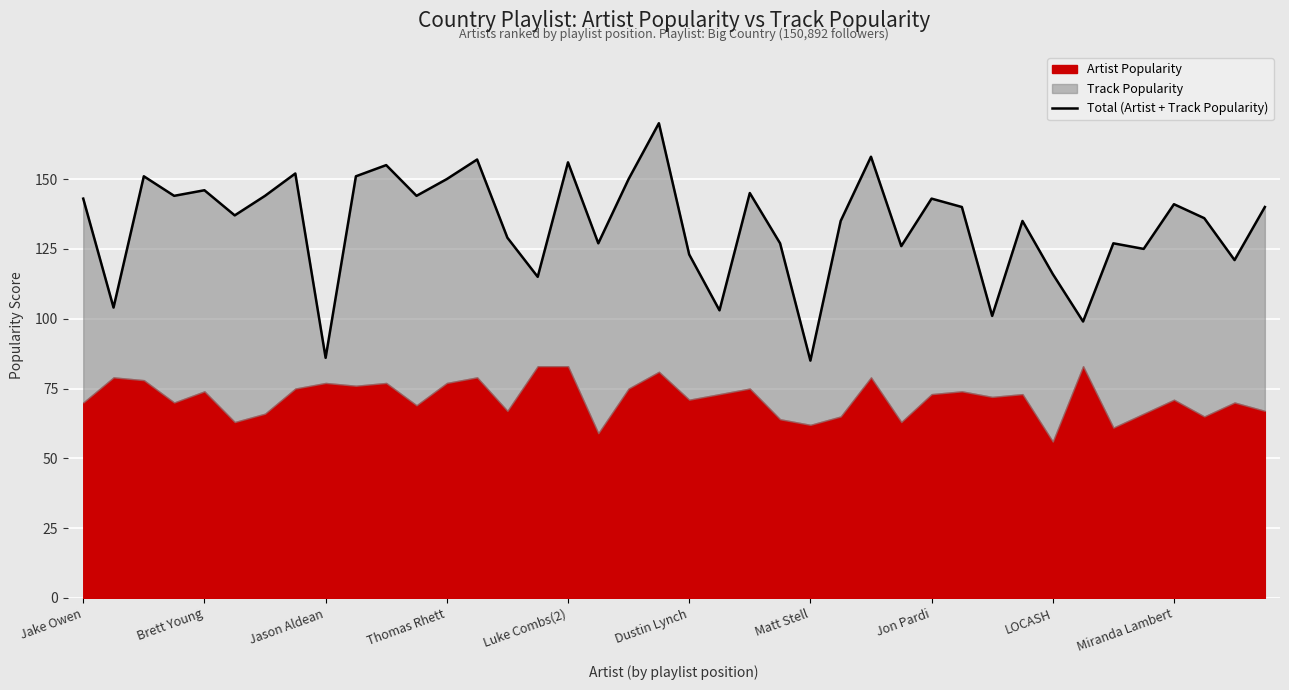

The value at Matt Stell is 229. True or false?

False